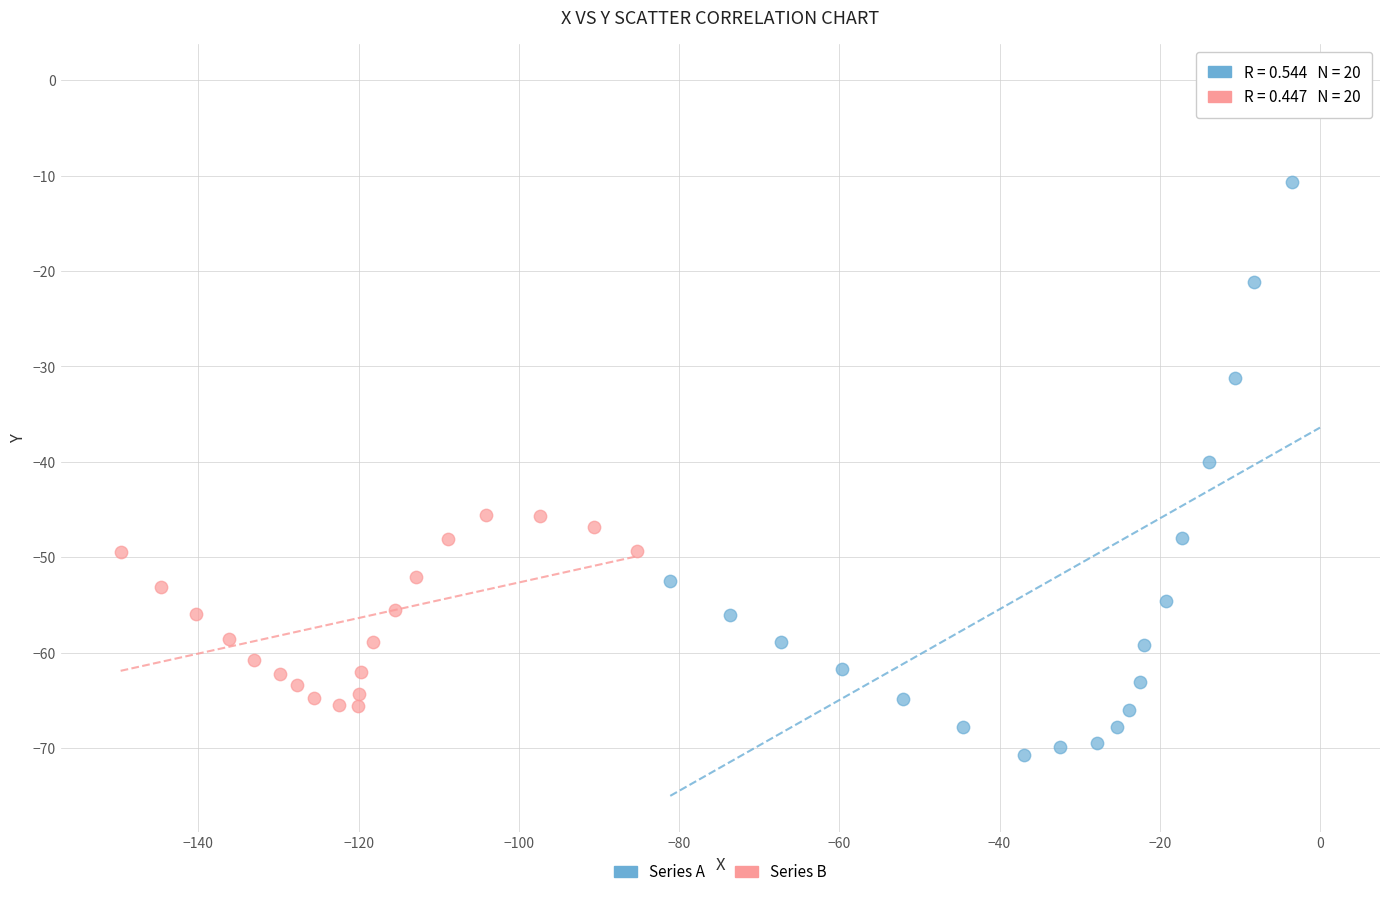

Which series reaches the minimum Y coordinate?

Series A